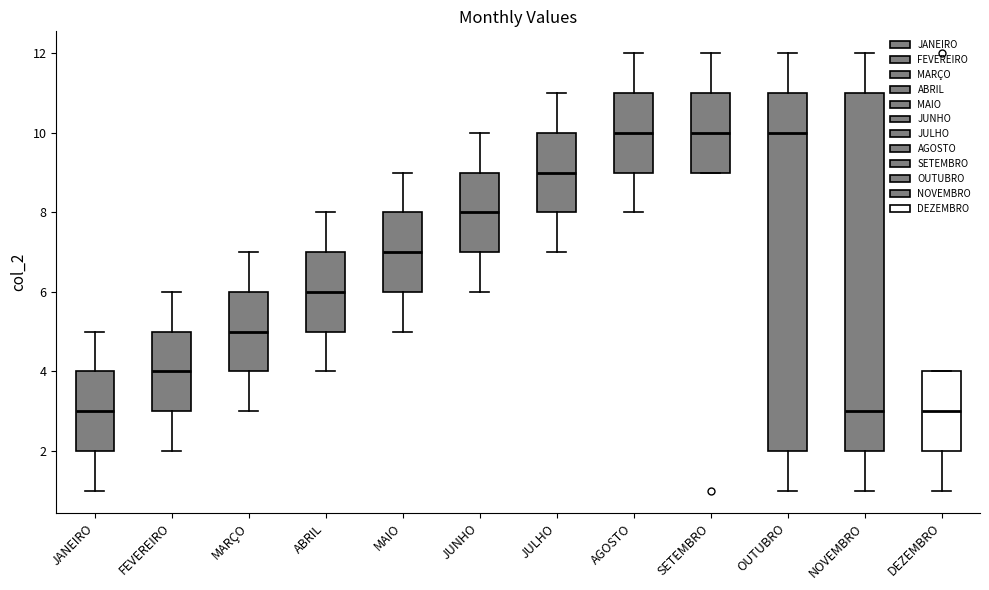

Reading left to right, read every box against the y-axis: the position of its median line, the range the box covers, and the ends of its whiskers. The values are not printed on the chart, so give them approximately, as read against the axis.

JANEIRO: median 3, box 2 to 4, whiskers 1 to 5
FEVEREIRO: median 4, box 3 to 5, whiskers 2 to 6
MARÇO: median 5, box 4 to 6, whiskers 3 to 7
ABRIL: median 6, box 5 to 7, whiskers 4 to 8
MAIO: median 7, box 6 to 8, whiskers 5 to 9
JUNHO: median 8, box 7 to 9, whiskers 6 to 10
JULHO: median 9, box 8 to 10, whiskers 7 to 11
AGOSTO: median 10, box 9 to 11, whiskers 8 to 12
SETEMBRO: median 10, box 9 to 11, whiskers 9 to 12
OUTUBRO: median 10, box 2 to 11, whiskers 1 to 12
NOVEMBRO: median 3, box 2 to 11, whiskers 1 to 12
DEZEMBRO: median 3, box 2 to 4, whiskers 1 to 4